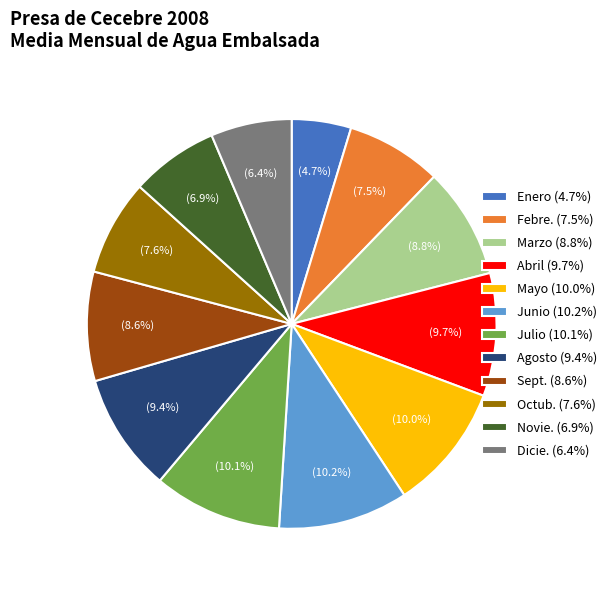

How many segments does this pie chart have?

12